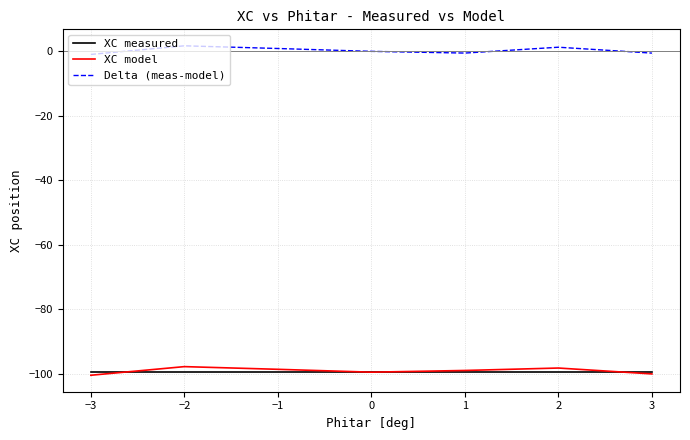

What is the difference between the second highest and minimum values in the Delta (meas-model) series?

2.2